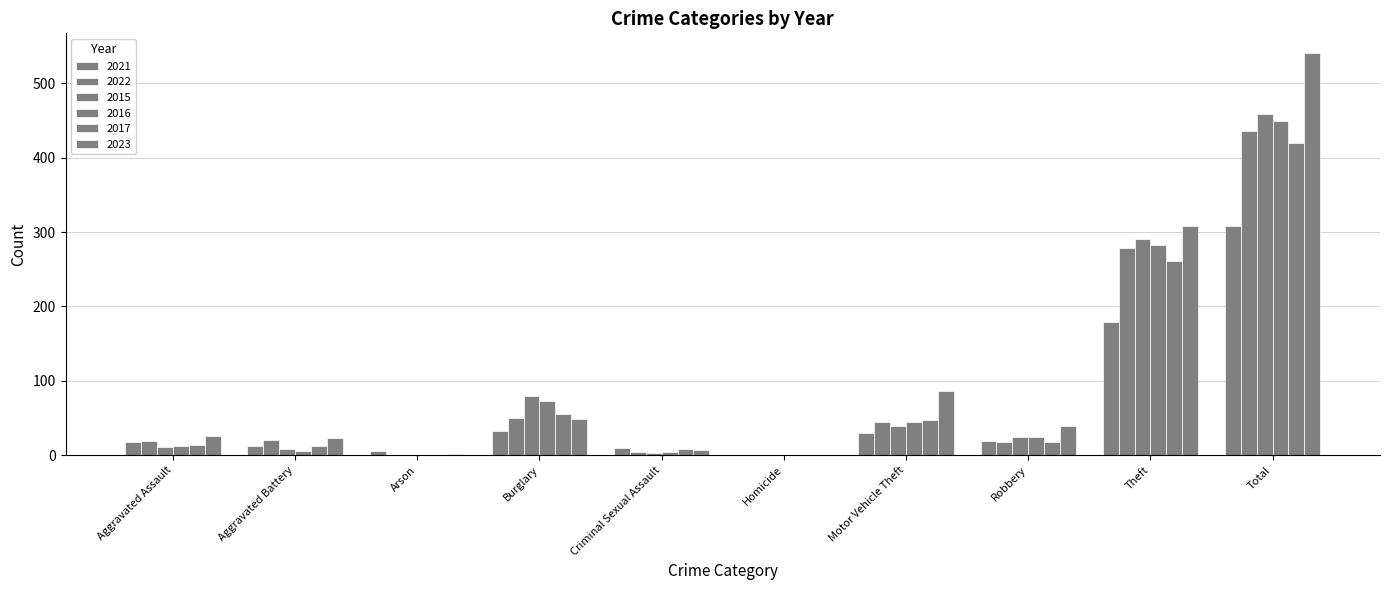

Are the bars grouped side by side (vs. stacked)?

Yes